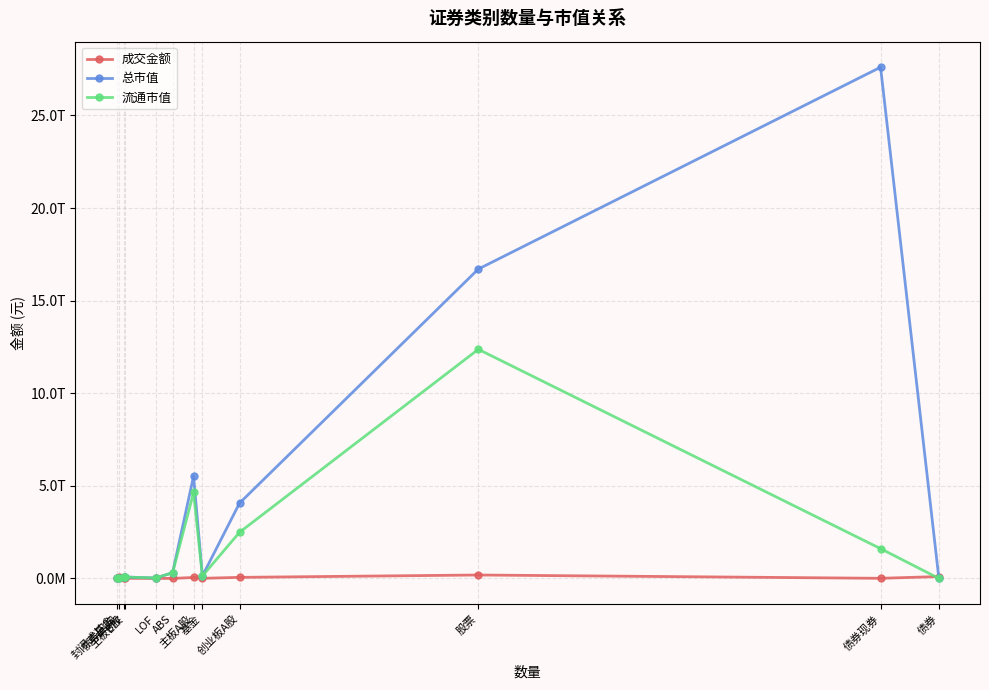

What is the total value across all series at 债券现券?

29219129787204.3